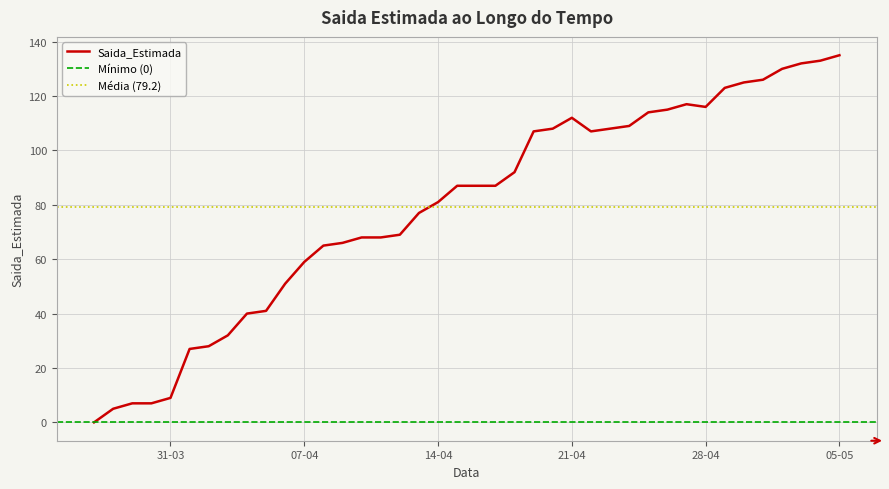

Is it true that the value at 2020-04-25 is 114?

True